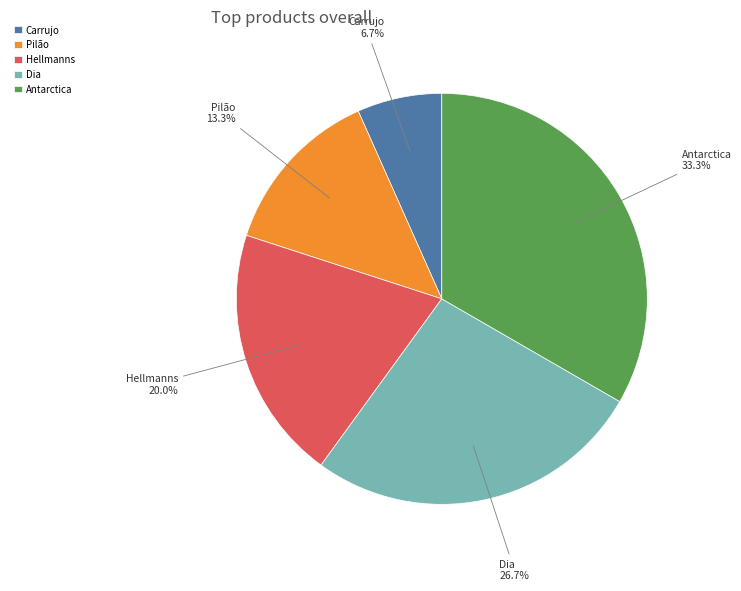

Is there any slice that represents more than half of the pie?

No